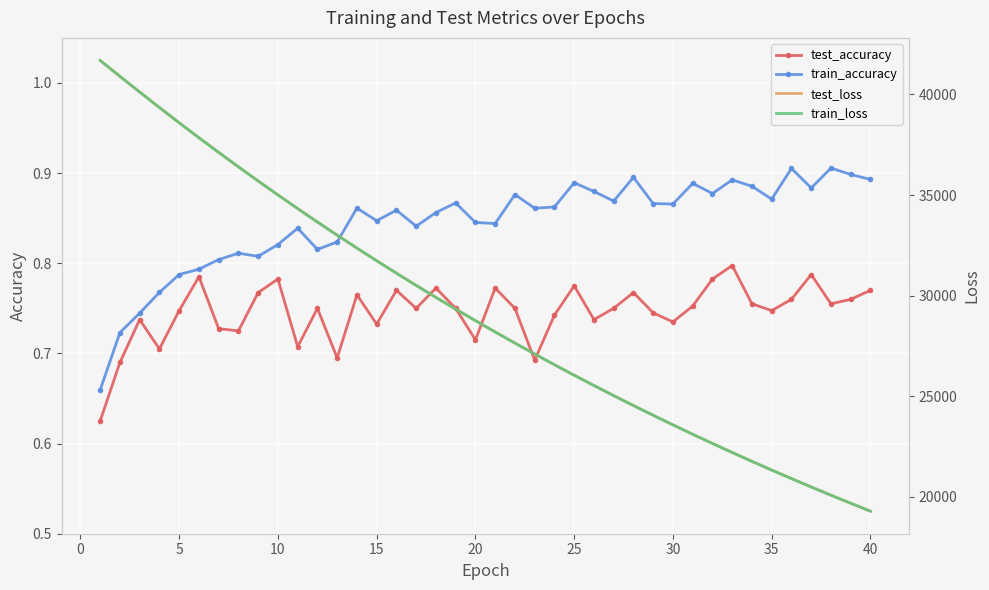

Count the number of data series in this chart.

4